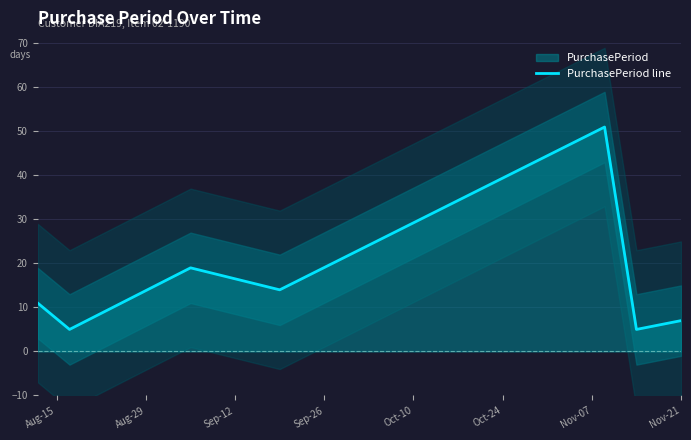

What is the maximum value for PurchasePeriod line?

51